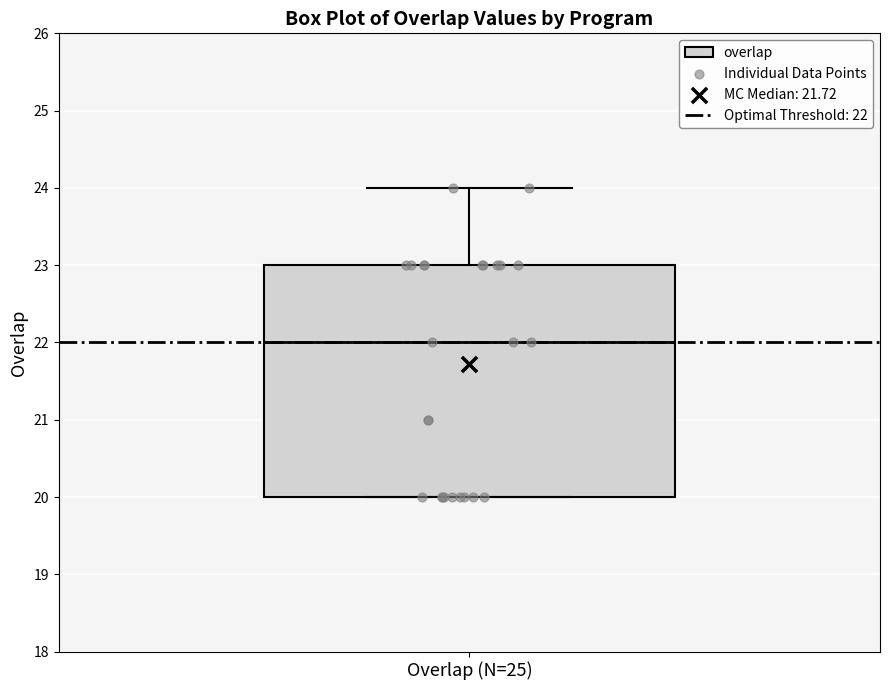

Where does the upper whisker of the box for Overlap (N=25) end on the y-axis? The values are not printed on the chart, so give them approximately, as read against the axis.

24